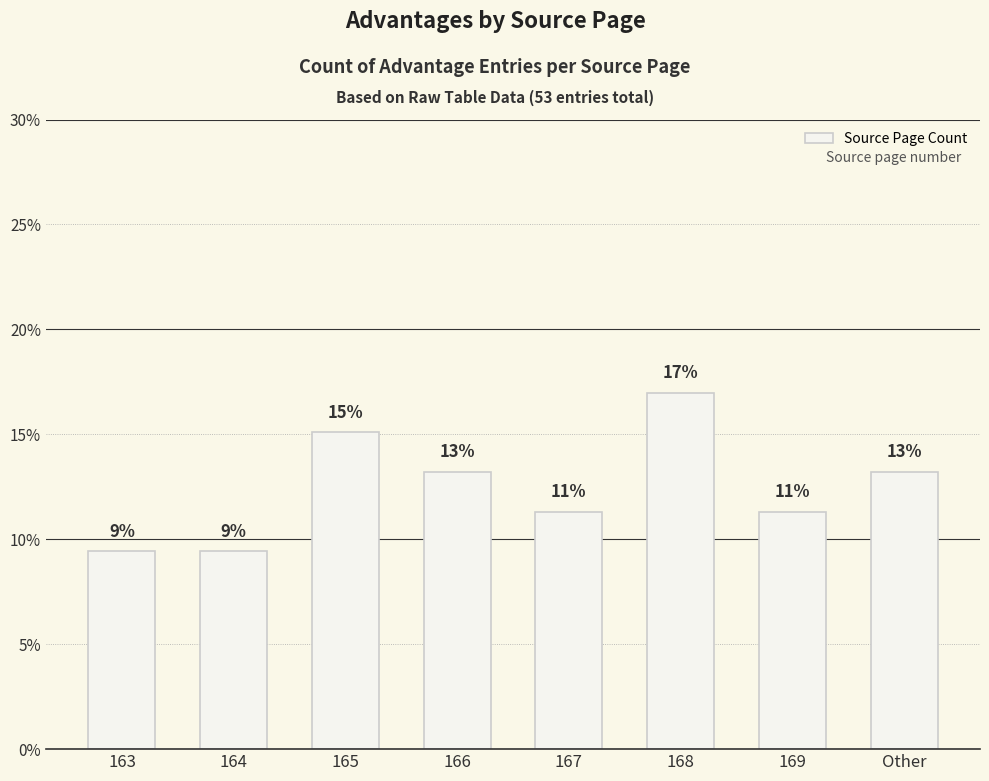

How many bars are there in total?

8